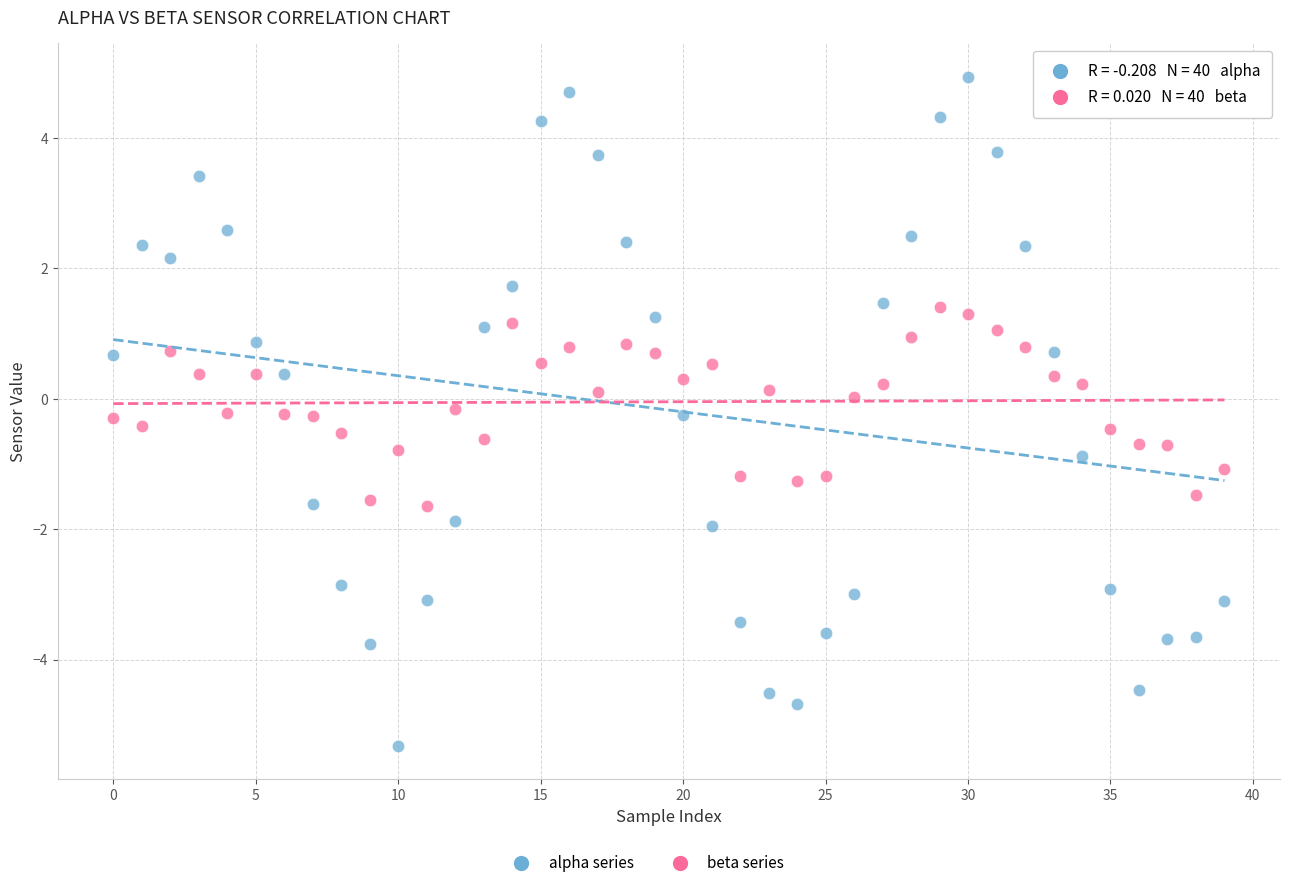

Across all data points, what is the range of Y values (max minus min)?

10.3